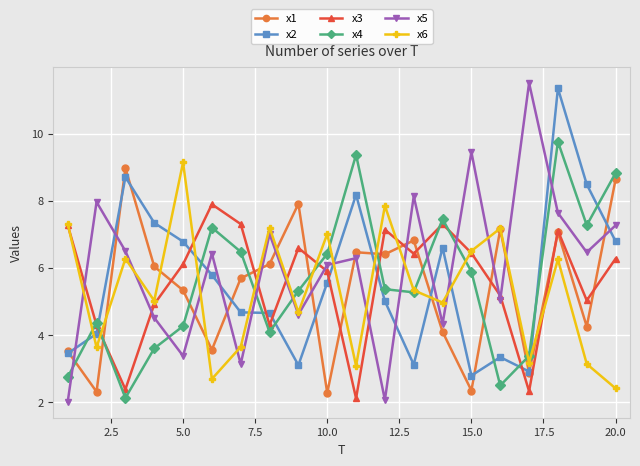

True or false: x5 and x2 intersect in this chart.

True